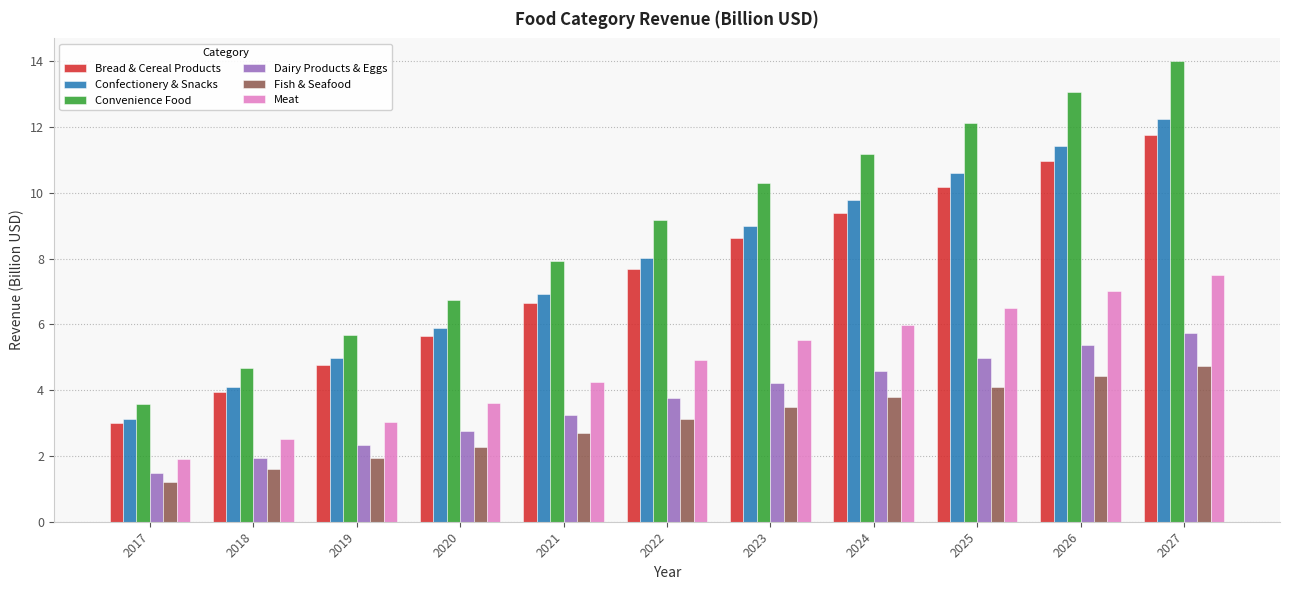

Is it true that Convenience Food equals 12.1 at 2025?

True